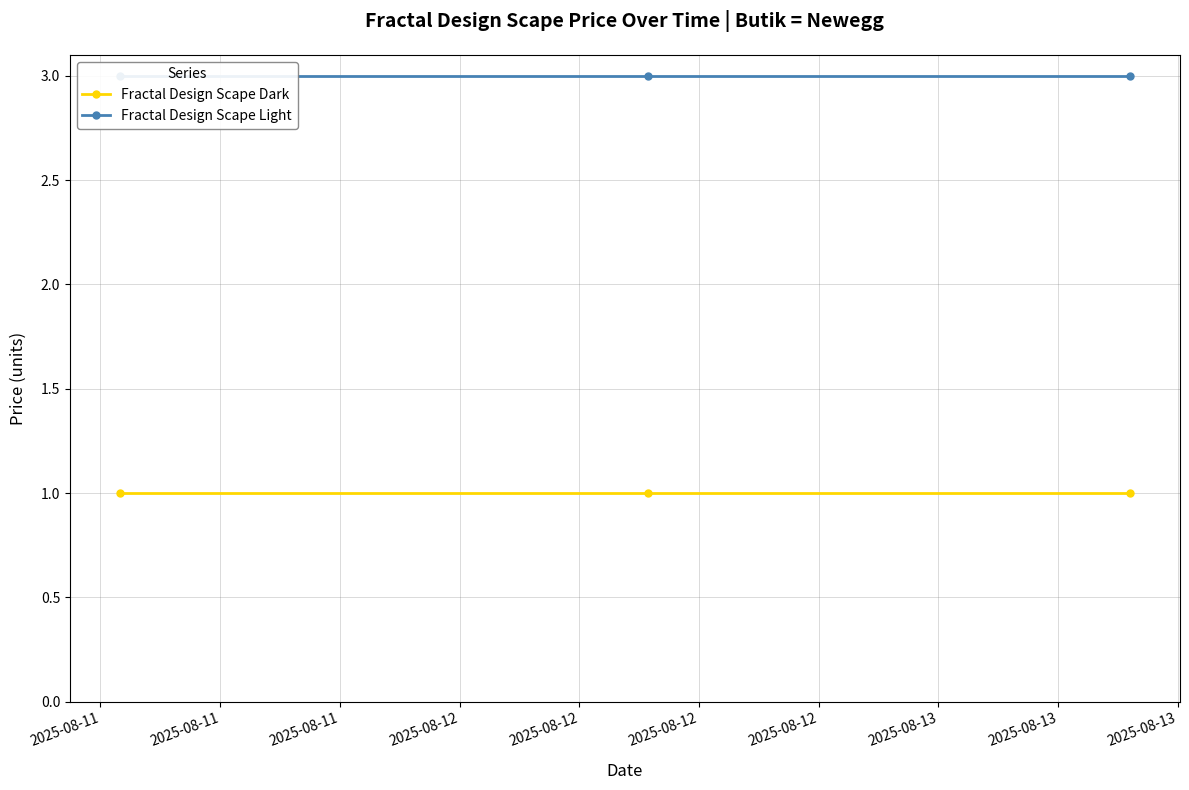

List the labels in order of Fractal Design Scape Light value, smallest first.

2025-08-11, 2025-08-11, 2025-08-11